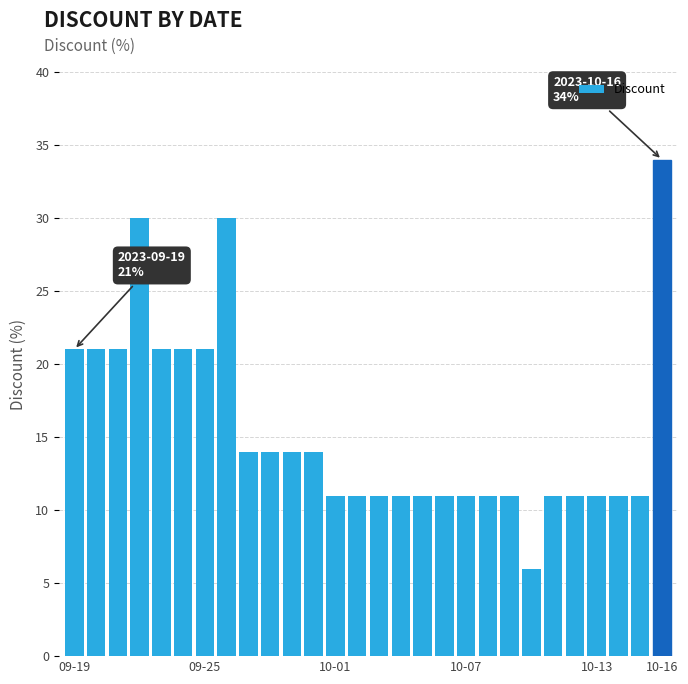

Reading left to right, extract all data points from this chart.

21	21	21	30	21	21	21	30	14	14	14	14	11	11	11	11	11	11	11	11	11	6	11	11	11	11	11	34